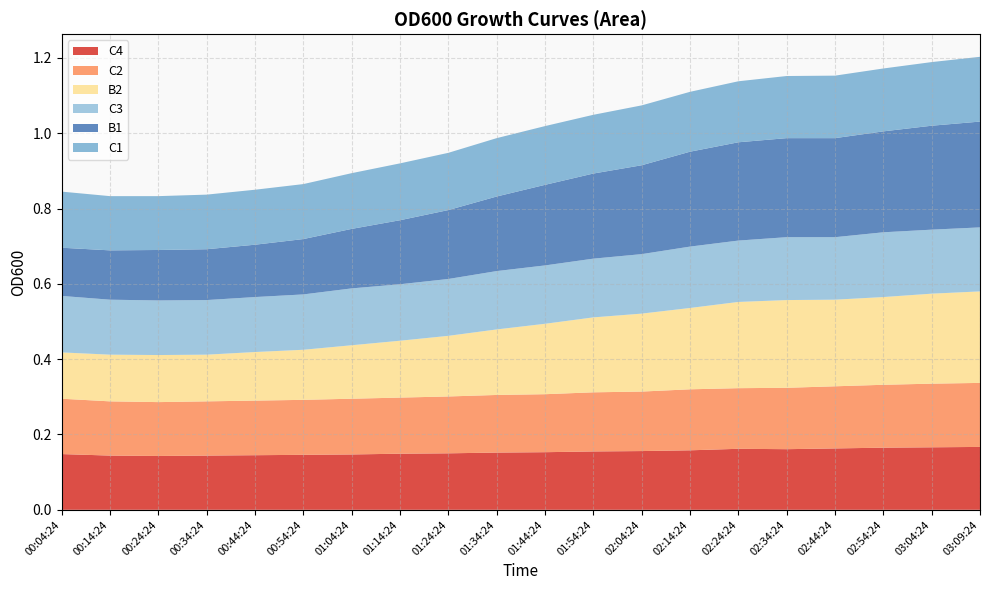

Reading left to right, extract all data points from this chart.

C4: 00:04:24=0.1	00:14:24=0.1	00:24:24=0.1	00:34:24=0.1	00:44:24=0.1	00:54:24=0.1	01:04:24=0.1	01:14:24=0.1	01:24:24=0.1	01:34:24=0.2	01:44:24=0.2	01:54:24=0.2	02:04:24=0.2	02:14:24=0.2	02:24:24=0.2	02:34:24=0.2	02:44:24=0.2	02:54:24=0.2	03:04:24=0.2	03:09:24=0.2
C2: 00:04:24=0.1	00:14:24=0.1	00:24:24=0.1	00:34:24=0.1	00:44:24=0.1	00:54:24=0.1	01:04:24=0.1	01:14:24=0.1	01:24:24=0.2	01:34:24=0.2	01:44:24=0.2	01:54:24=0.2	02:04:24=0.2	02:14:24=0.2	02:24:24=0.2	02:34:24=0.2	02:44:24=0.2	02:54:24=0.2	03:04:24=0.2	03:09:24=0.2
B2: 00:04:24=0.1	00:14:24=0.1	00:24:24=0.1	00:34:24=0.1	00:44:24=0.1	00:54:24=0.1	01:04:24=0.1	01:14:24=0.2	01:24:24=0.2	01:34:24=0.2	01:44:24=0.2	01:54:24=0.2	02:04:24=0.2	02:14:24=0.2	02:24:24=0.2	02:34:24=0.2	02:44:24=0.2	02:54:24=0.2	03:04:24=0.2	03:09:24=0.2
C3: 00:04:24=0.1	00:14:24=0.1	00:24:24=0.1	00:34:24=0.1	00:44:24=0.1	00:54:24=0.1	01:04:24=0.2	01:14:24=0.1	01:24:24=0.2	01:34:24=0.2	01:44:24=0.2	01:54:24=0.2	02:04:24=0.2	02:14:24=0.2	02:24:24=0.2	02:34:24=0.2	02:44:24=0.2	02:54:24=0.2	03:04:24=0.2	03:09:24=0.2
B1: 00:04:24=0.1	00:14:24=0.1	00:24:24=0.1	00:34:24=0.1	00:44:24=0.1	00:54:24=0.1	01:04:24=0.2	01:14:24=0.2	01:24:24=0.2	01:34:24=0.2	01:44:24=0.2	01:54:24=0.2	02:04:24=0.2	02:14:24=0.3	02:24:24=0.3	02:34:24=0.3	02:44:24=0.3	02:54:24=0.3	03:04:24=0.3	03:09:24=0.3
C1: 00:04:24=0.1	00:14:24=0.1	00:24:24=0.1	00:34:24=0.1	00:44:24=0.1	00:54:24=0.1	01:04:24=0.1	01:14:24=0.2	01:24:24=0.2	01:34:24=0.2	01:44:24=0.2	01:54:24=0.2	02:04:24=0.2	02:14:24=0.2	02:24:24=0.2	02:34:24=0.2	02:44:24=0.2	02:54:24=0.2	03:04:24=0.2	03:09:24=0.2